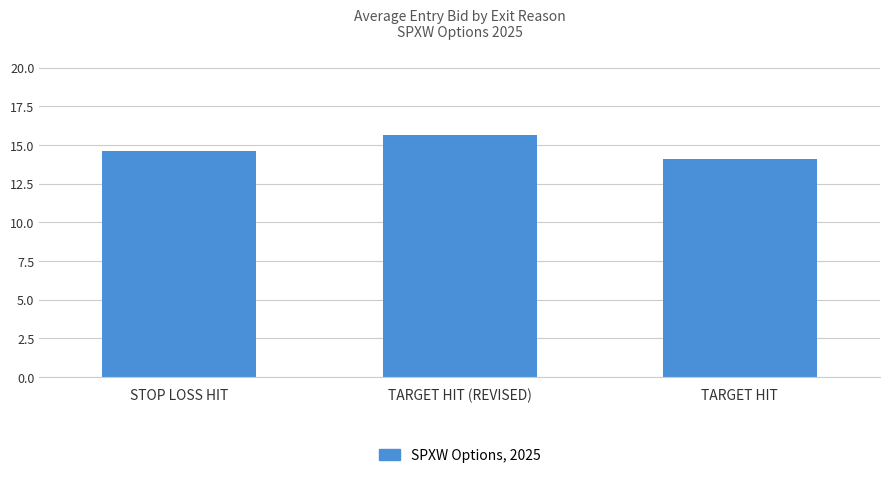

What is the minimum value shown in the chart?

14.1